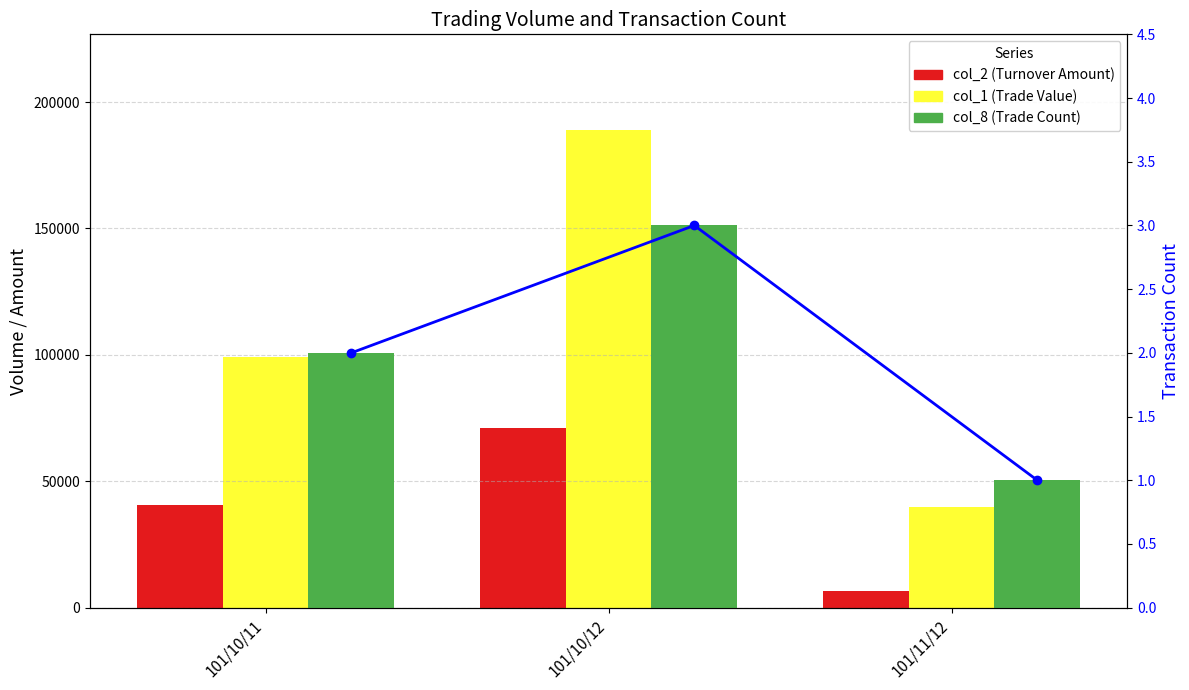

What is the maximum value shown in the chart?

189000